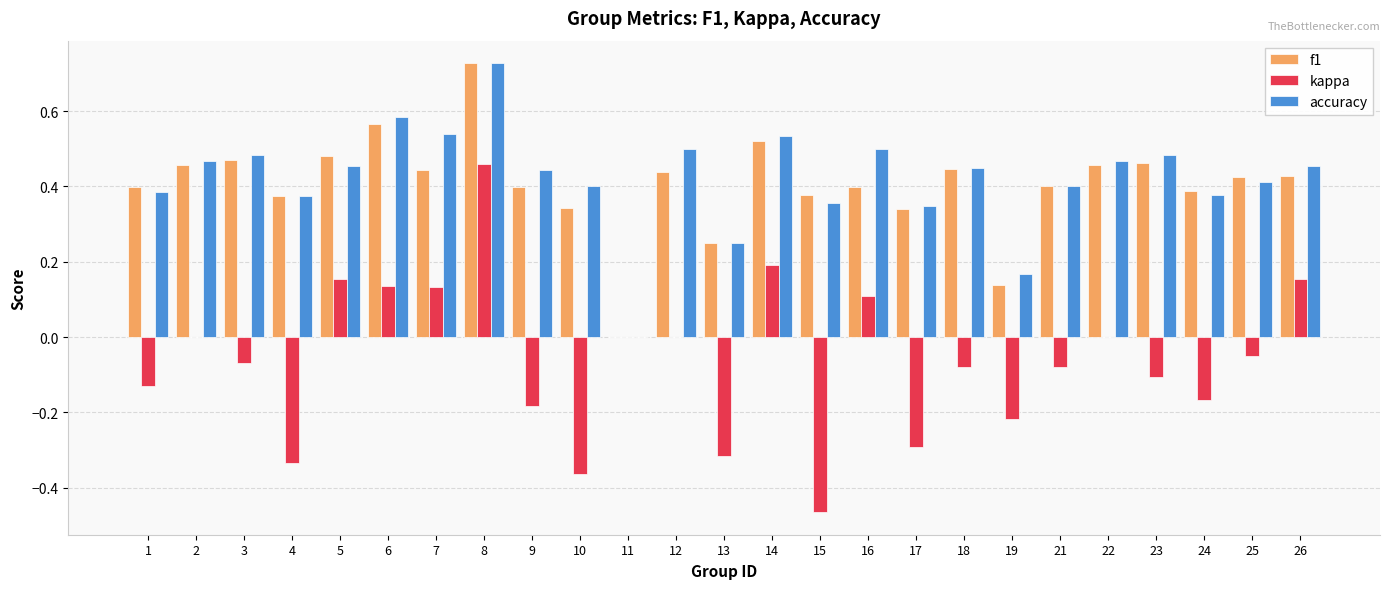

Which series changed the most between 4 and 22?

kappa